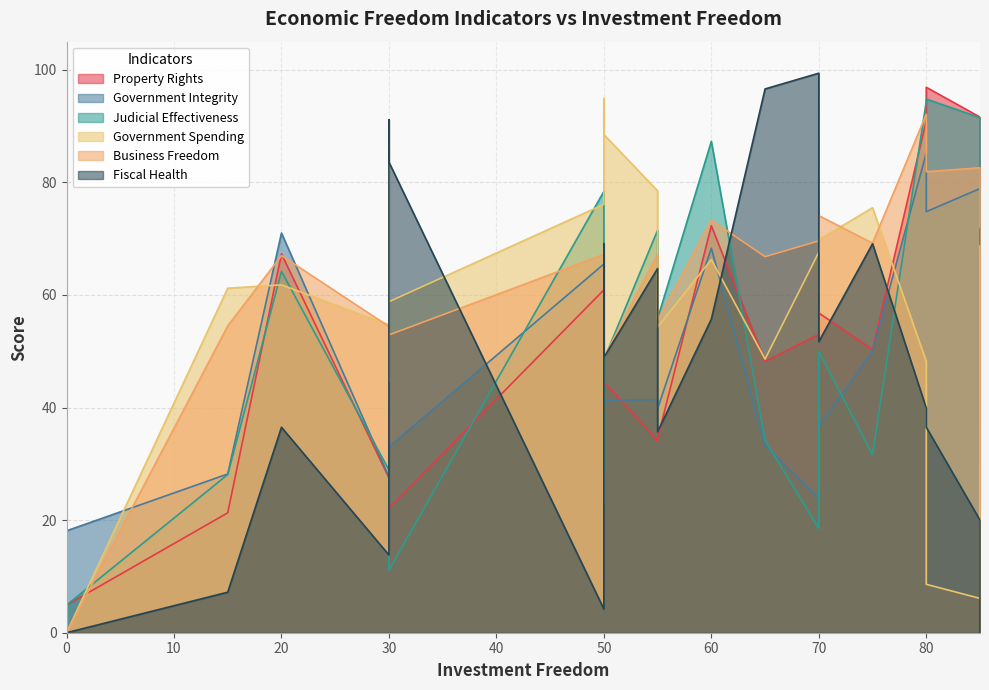

Between 0 and 30, which series saw the biggest shift?

Fiscal Health